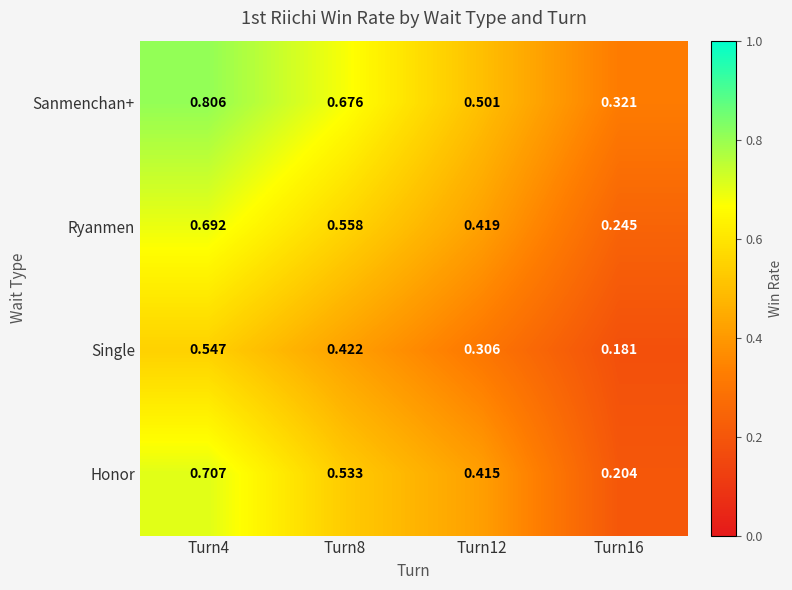

Which series changed the most between Turn12 and Turn16?

Honor